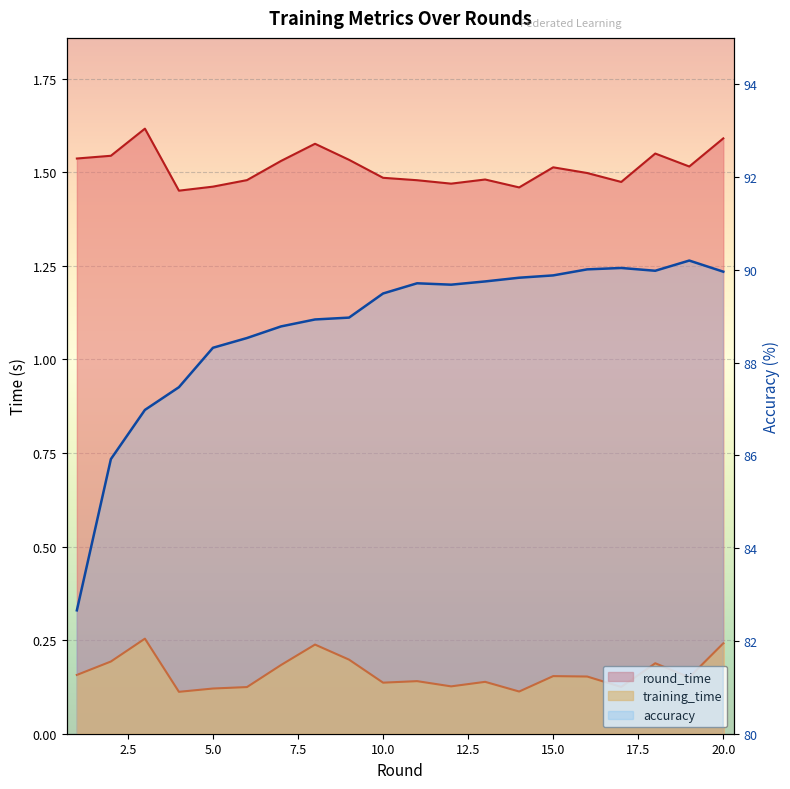

What is the minimum value for training_time?

0.1